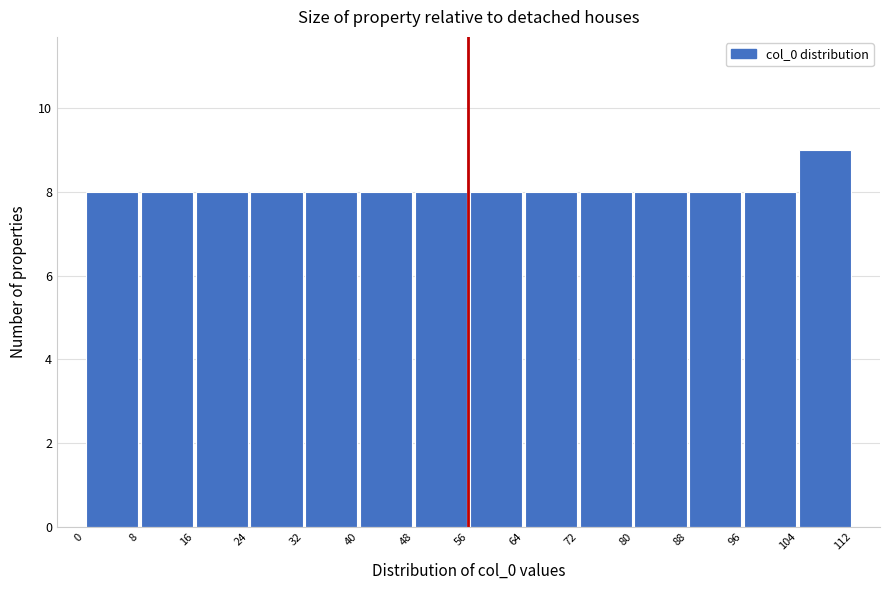

Reading left to right, transcribe this chart: for each bar, give the range it covers on the x-axis and its height. The values are not printed on the chart, so give them approximately, as read against the axis.

0 to 8: 8
8 to 16: 8
16 to 24: 8
24 to 32: 8
32 to 40: 8
40 to 48: 8
48 to 56: 8
56 to 64: 8
64 to 72: 8
72 to 80: 8
80 to 88: 8
88 to 96: 8
96 to 104: 8
104 to 112: 9